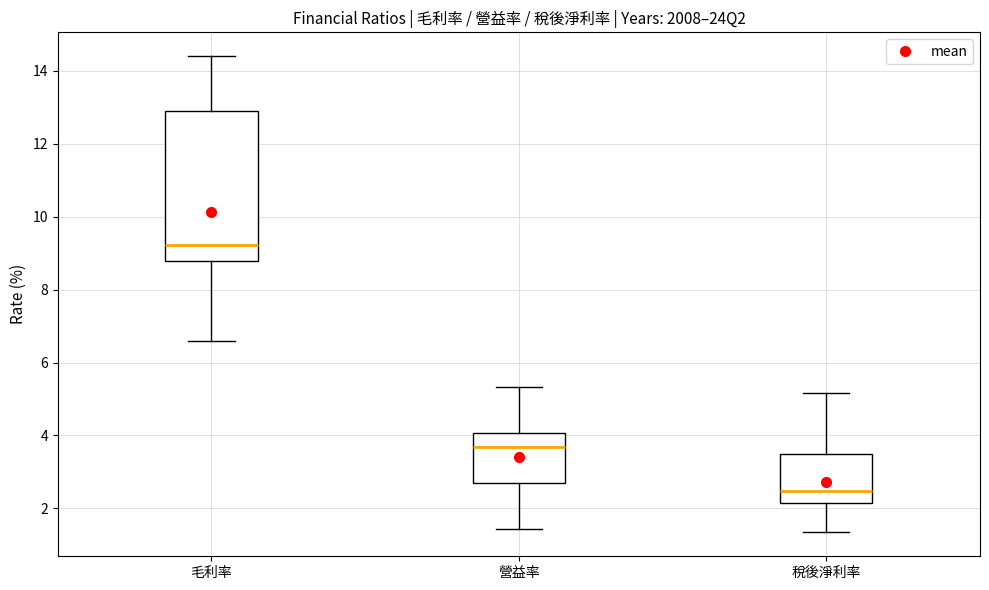

Where is the lower edge of the box for 稅後淨利率 on the y-axis? The values are not printed on the chart, so give them approximately, as read against the axis.

2.2